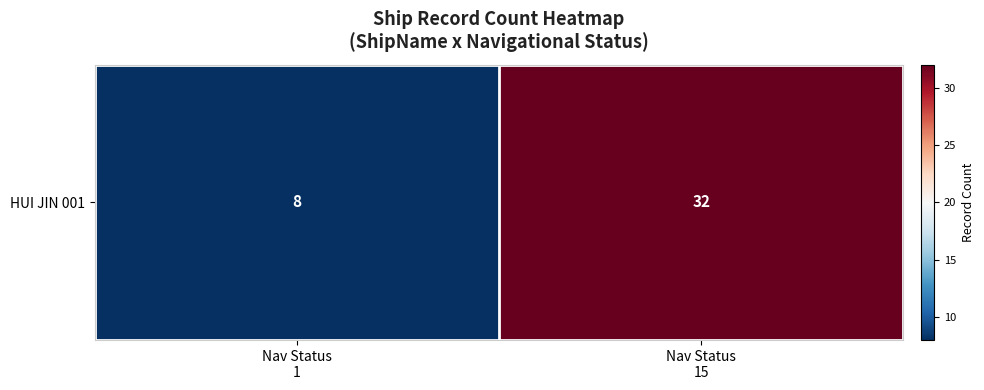

The chart shows a value of 32 at Nav Status
15. True or false?

True